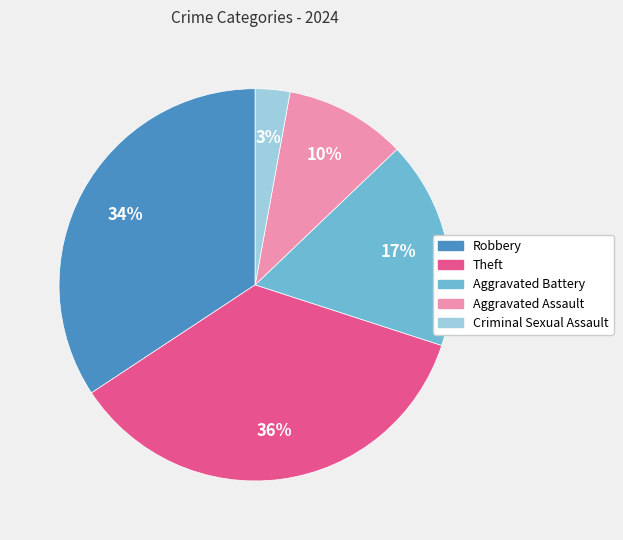

What is the largest slice in the pie chart?

Theft